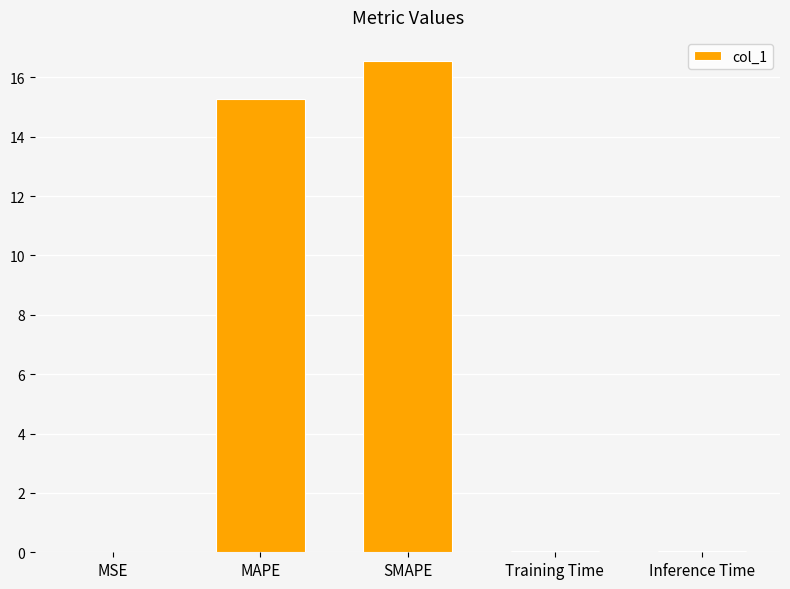

Read the value at MAPE.

15.3